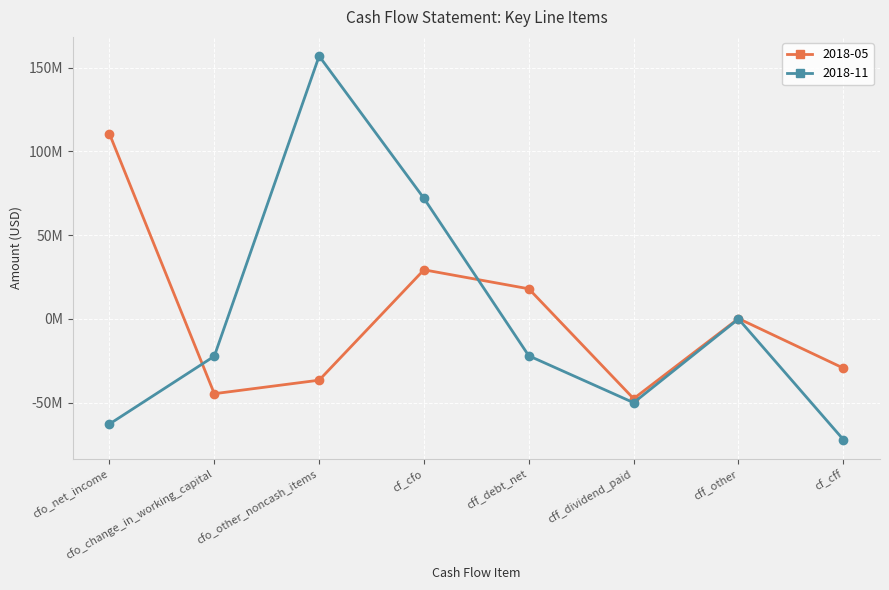

Reading left to right, list all the values displayed in this chart.

2018-05: 110515000.0	-44625000.0	-36552000.0	29338000.0	18000000.0	-47587000.0	249000.0	-29338000.0
2018-11: -62721000.0	-22233000.0	156946000.0	71992000.0	-22000000.0	-49995000.0	3000.0	-71992000.0